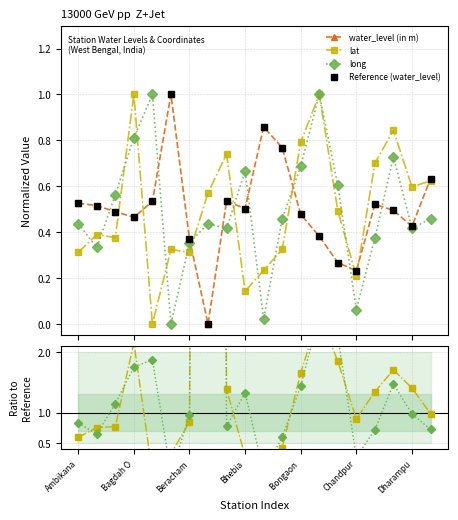

Does the chart have visible grid lines?

Yes